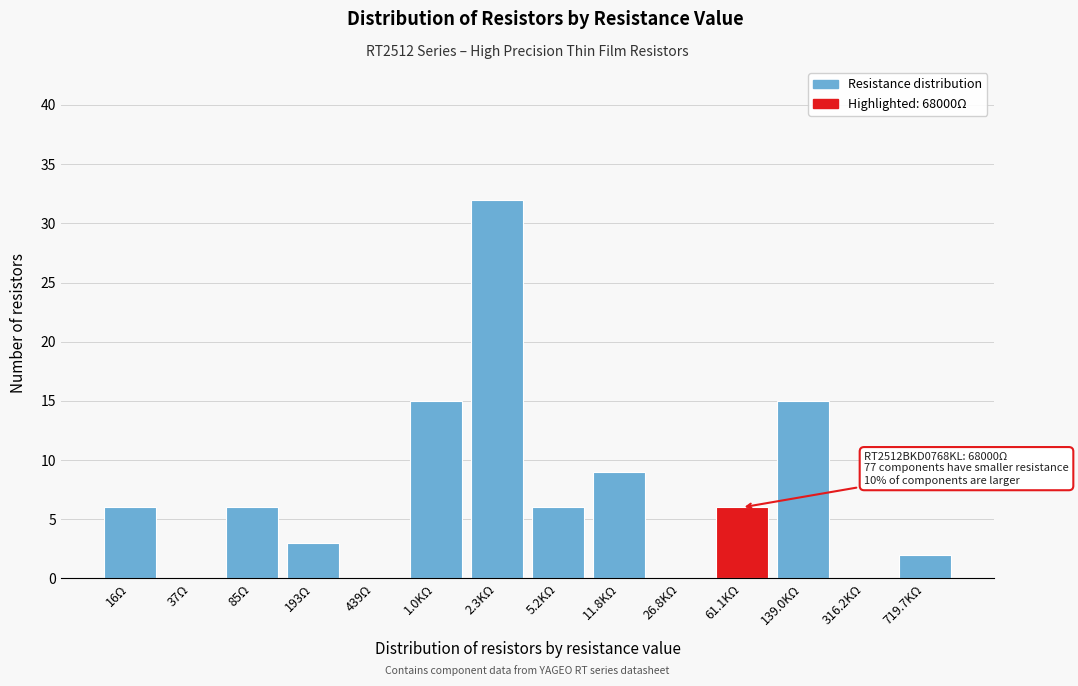

Reading left to right, extract all data points from this chart.

16Ω=6	37Ω=0	85Ω=6	193Ω=3	439Ω=0	1.0KΩ=15	2.3KΩ=32	5.2KΩ=6	11.8KΩ=9	26.8KΩ=0	61.1KΩ=6	139.0KΩ=15	316.2KΩ=0	719.7KΩ=2